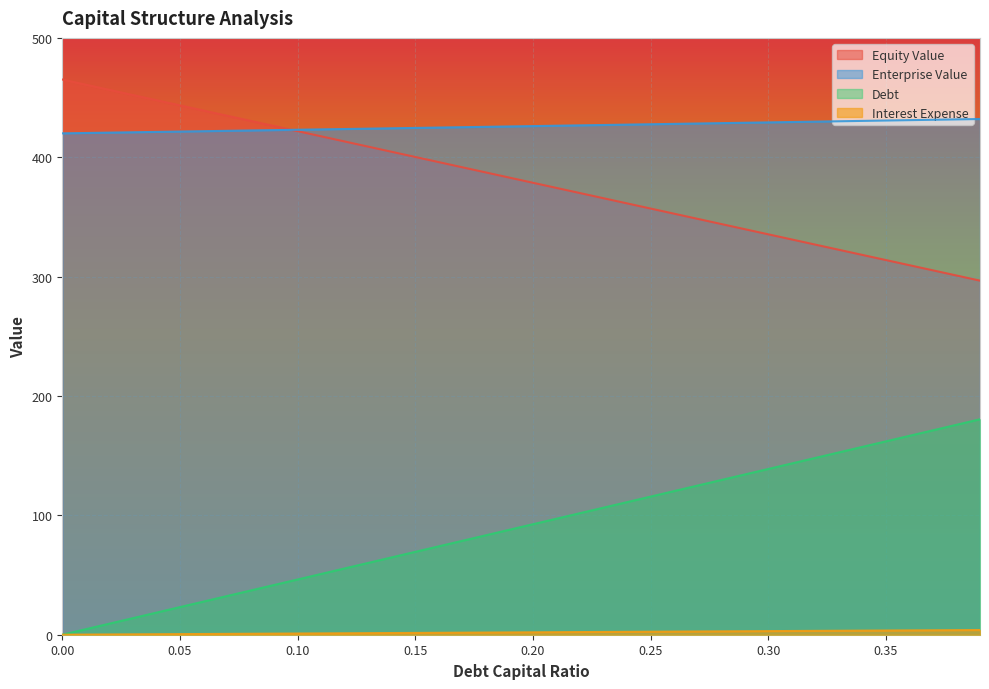

What is the minimum value for equity_value?

296.6